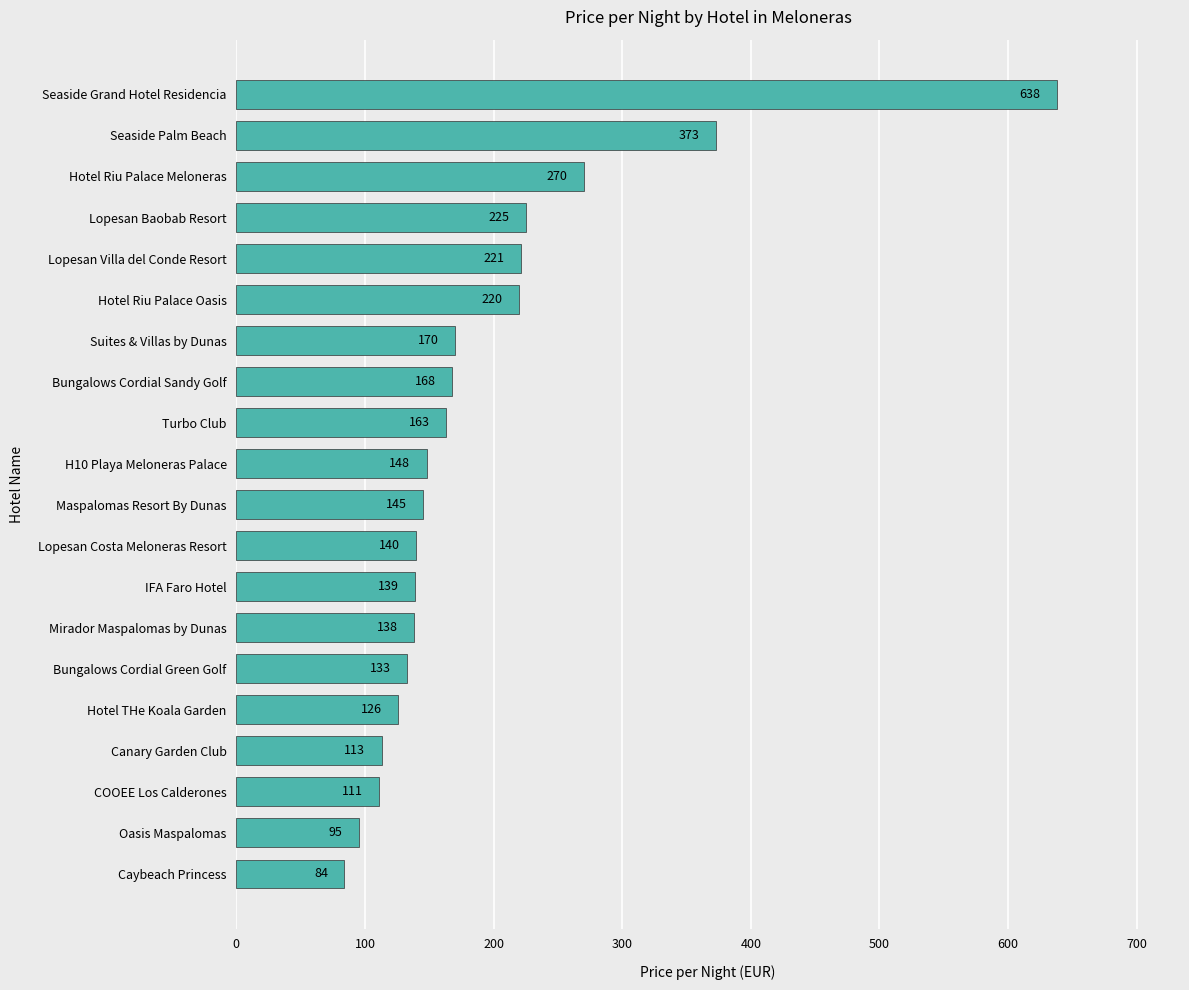

Rank the categories by value from highest to lowest.

Seaside Grand Hotel Residencia, Seaside Palm Beach, Hotel Riu Palace Meloneras, Lopesan Baobab Resort, Lopesan Villa del Conde Resort, Hotel Riu Palace Oasis, Suites & Villas by Dunas, Bungalows Cordial Sandy Golf, Turbo Club, H10 Playa Meloneras Palace, Maspalomas Resort By Dunas, Lopesan Costa Meloneras Resort, IFA Faro Hotel, Mirador Maspalomas by Dunas, Bungalows Cordial Green Golf, Hotel THe Koala Garden, Canary Garden Club, COOEE Los Calderones, Oasis Maspalomas, Caybeach Princess